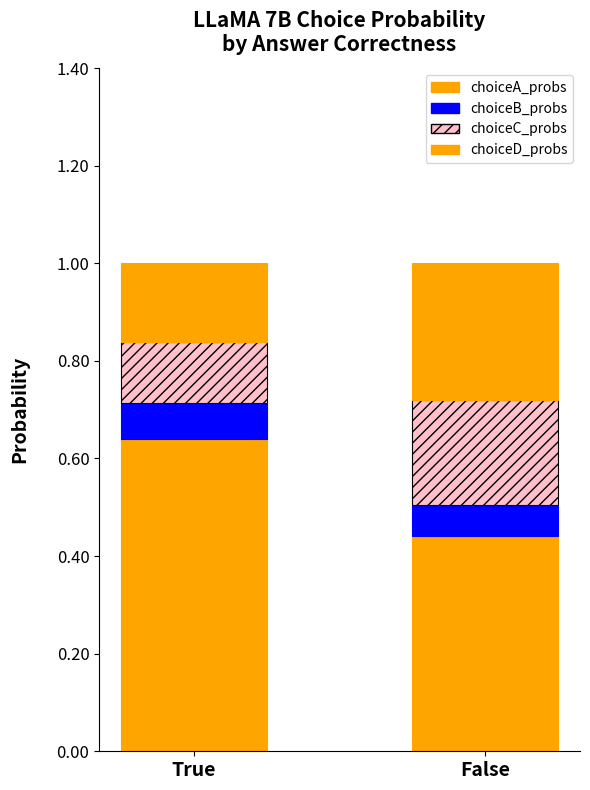

What position from the left is True?

1